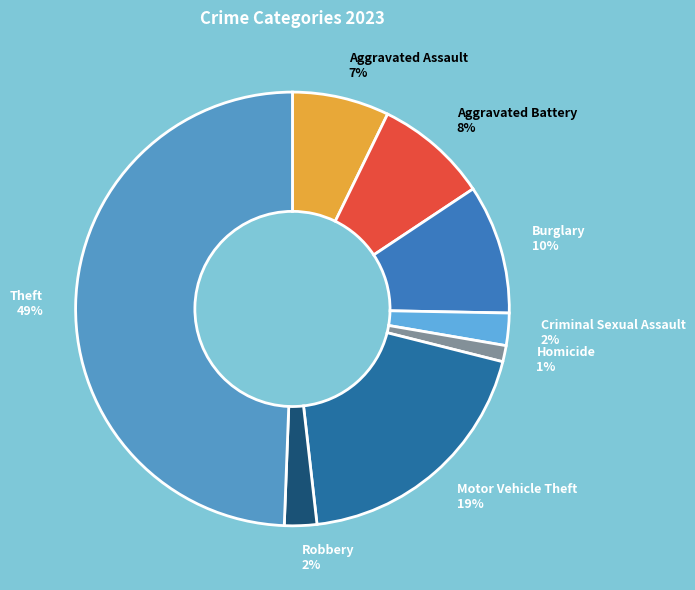

Which has a higher value, Aggravated Battery 8% or Motor Vehicle Theft 19%?

Motor Vehicle Theft 19%